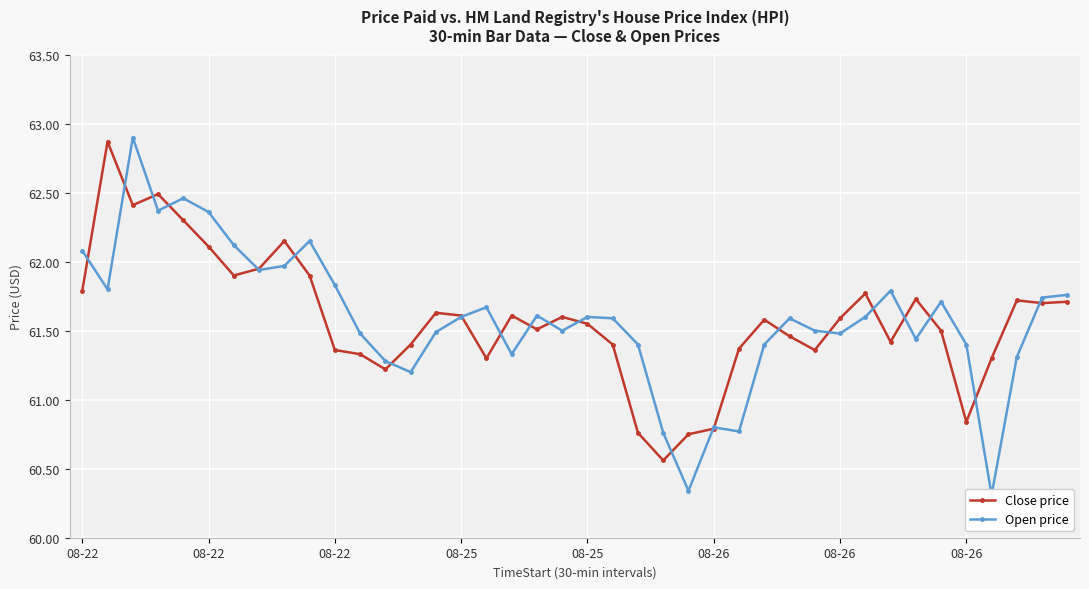

What is the label of the 11th point from the right?

29